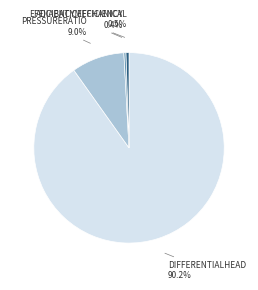

Is there any slice that represents more than half of the pie?

Yes